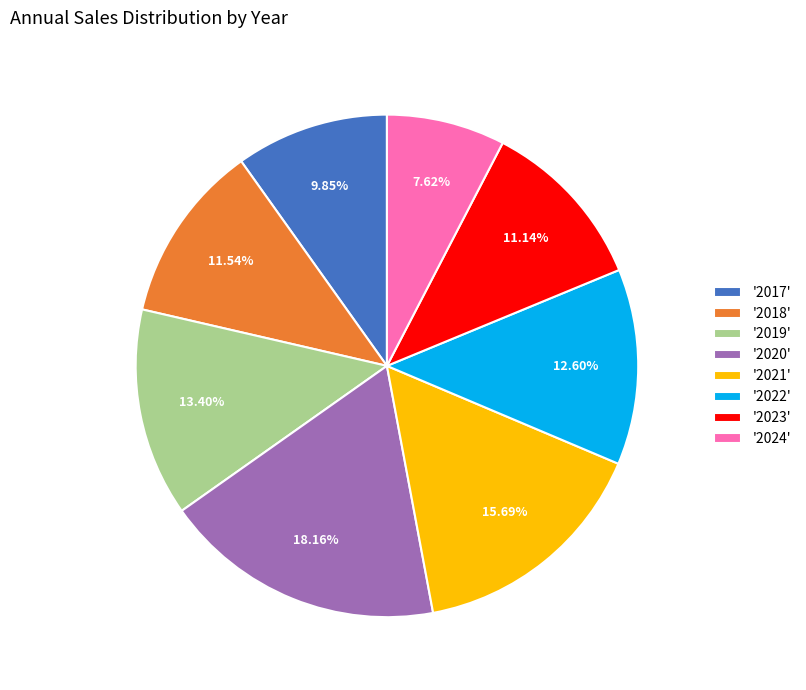

Approximately how many times larger is the value at '2023' compared to '2020'?

0.6